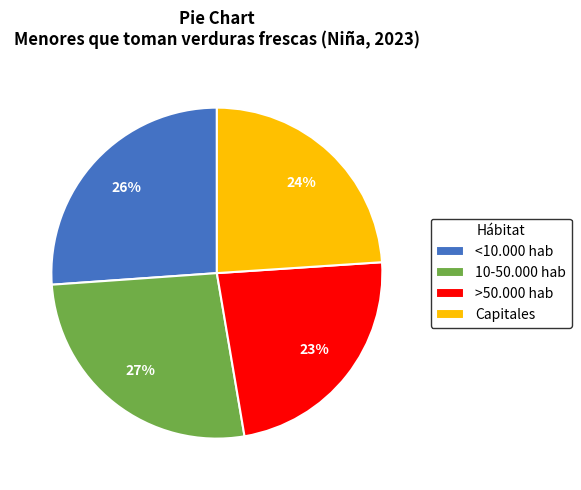

To the nearest percent, what percentage of the pie is >50.000 hab?

23%